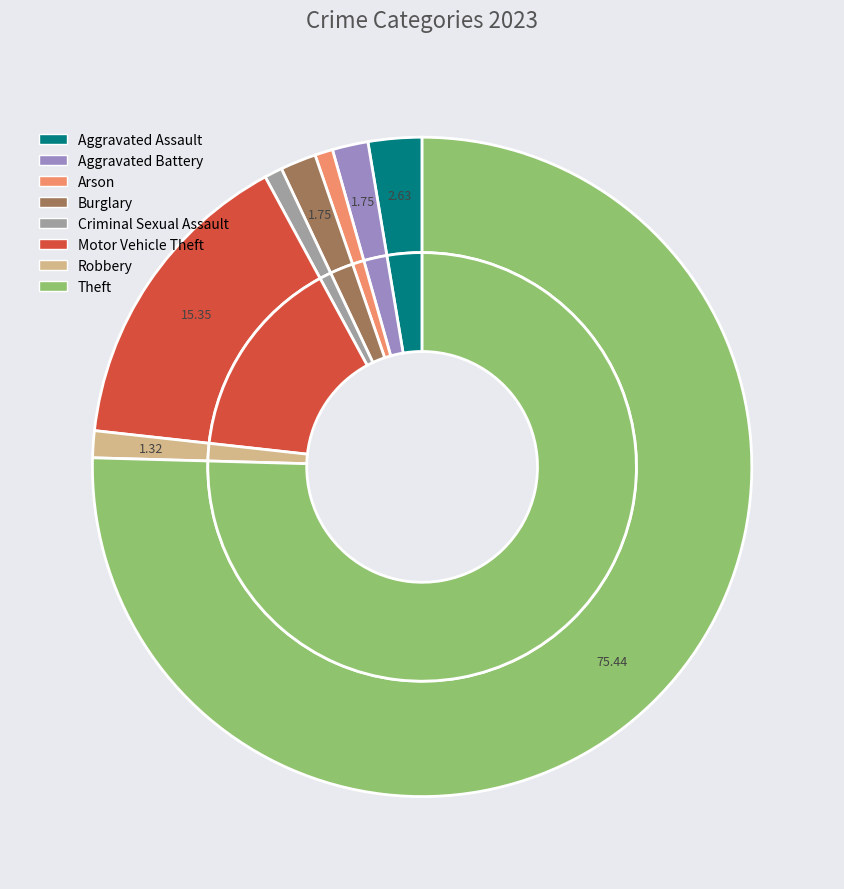

Combined, what portion of the pie is Aggravated Assault and Aggravated Battery?

4.4%